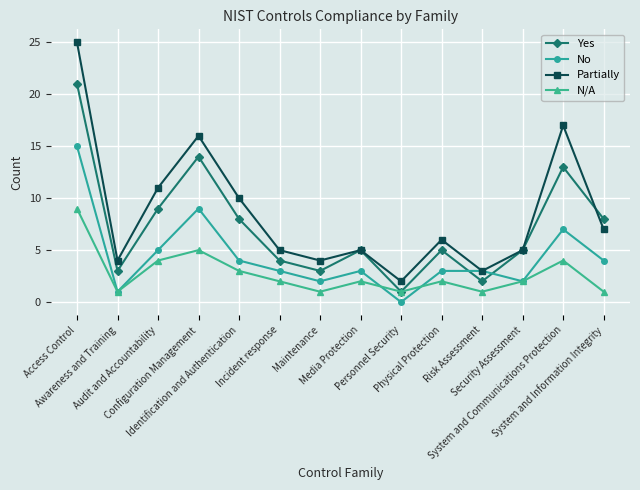

What is the minimum value for Partially?

2